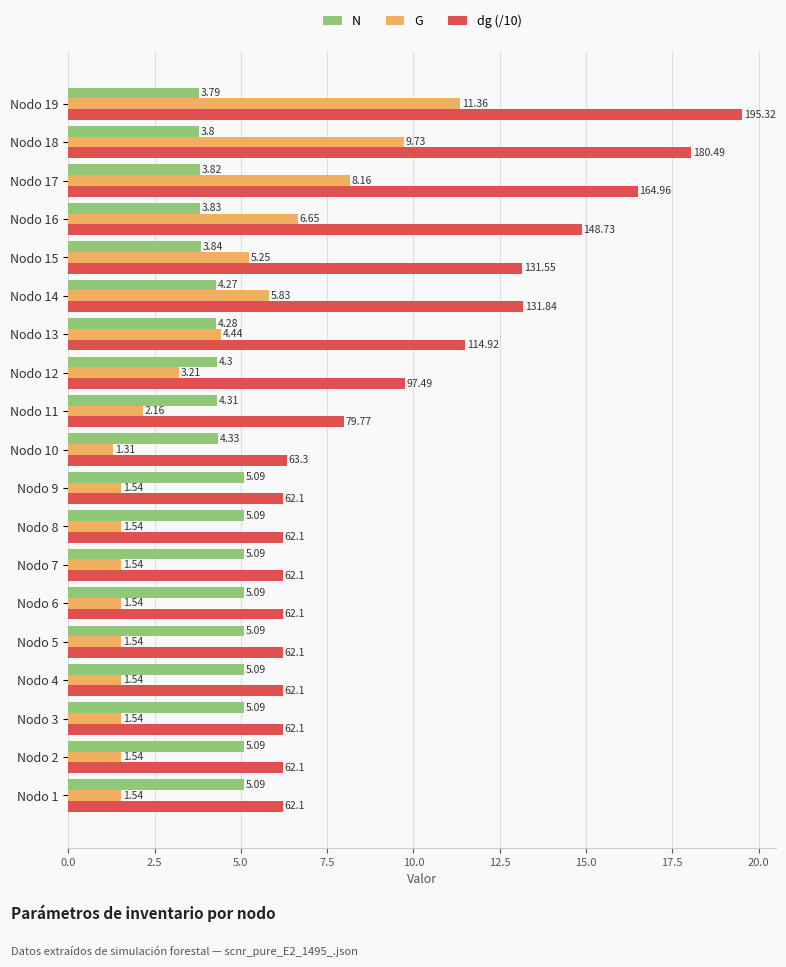

What is the difference between the maximum and minimum values in the dg (/10) series?

13.3